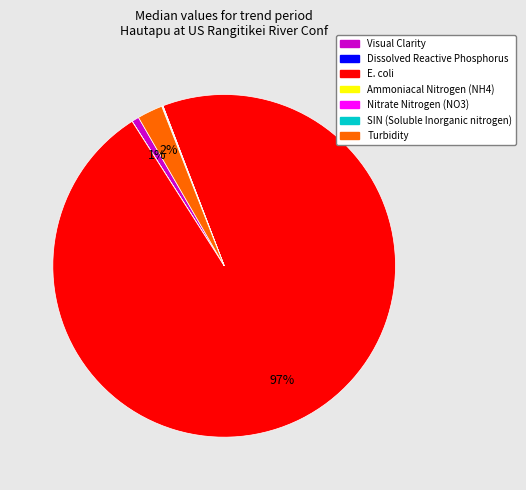

Is it true that E. coli is 97% of the pie?

True